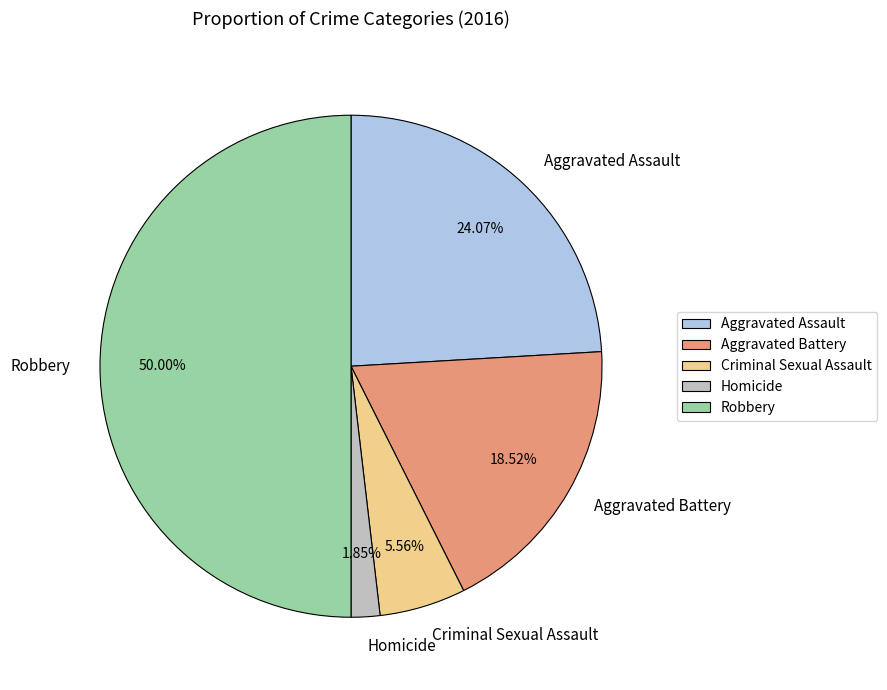

Approximately how many times larger is the value at Robbery compared to Homicide?

27.0